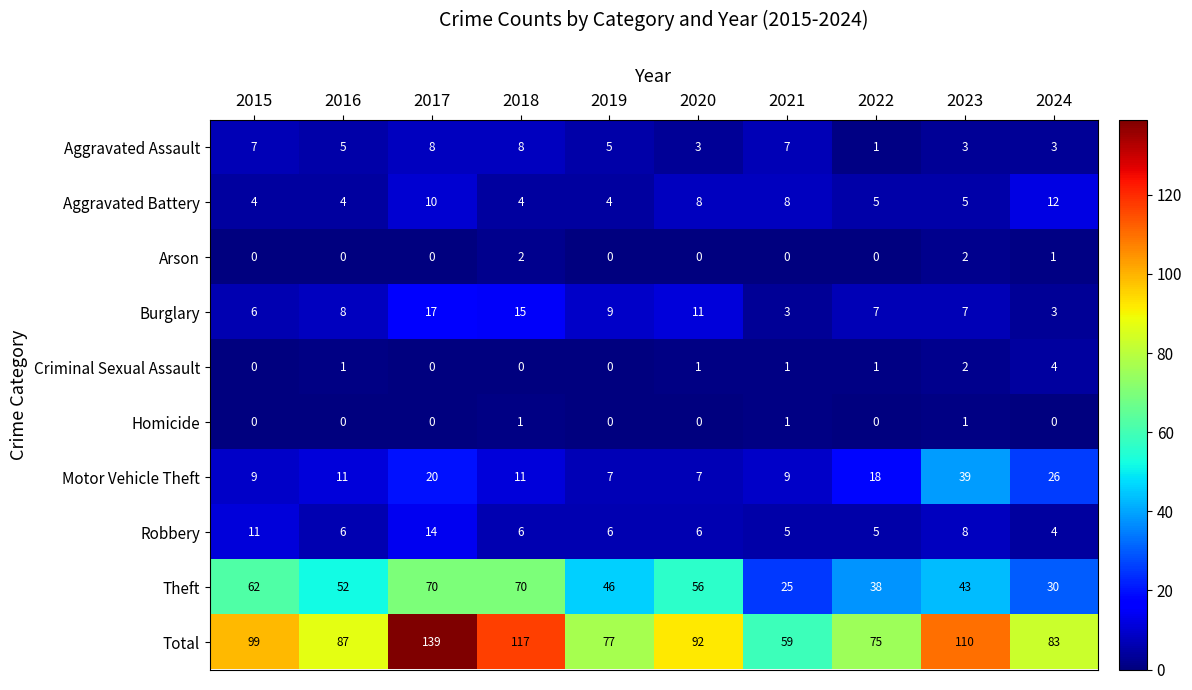

What is the difference between the highest and lowest values at 2022?

75